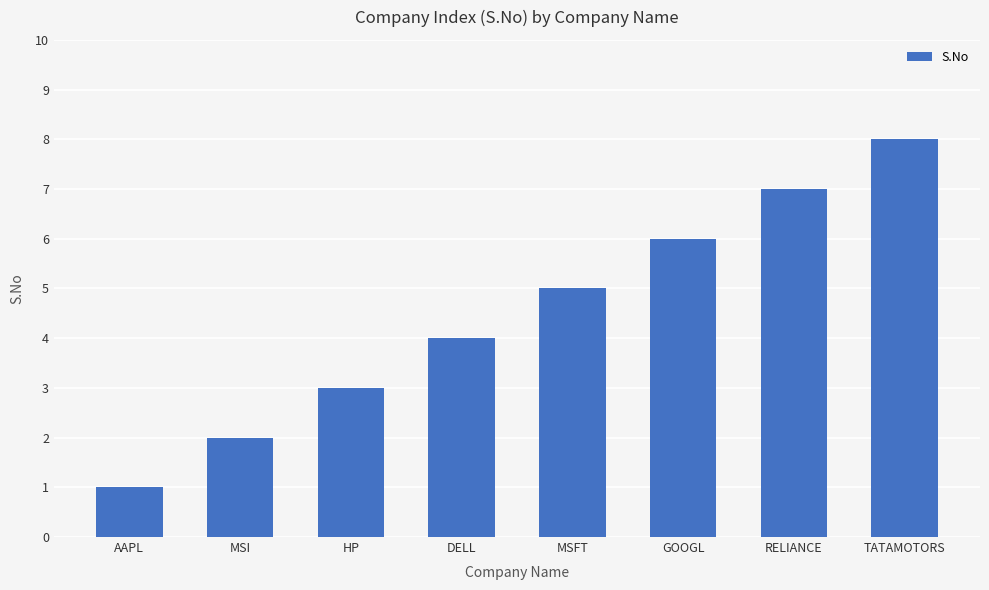

List the labels in order of value, largest first.

TATAMOTORS, RELIANCE, GOOGL, MSFT, DELL, HP, MSI, AAPL